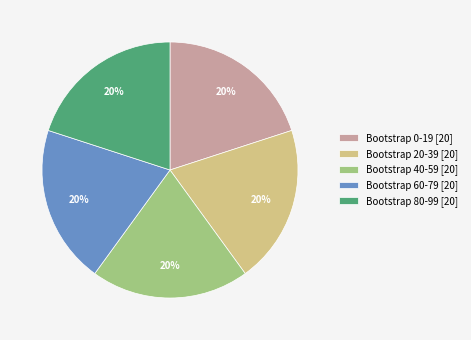

Combined, do Bootstrap 40-59 [20] and Bootstrap 0-19 [20] account for over 50%?

No